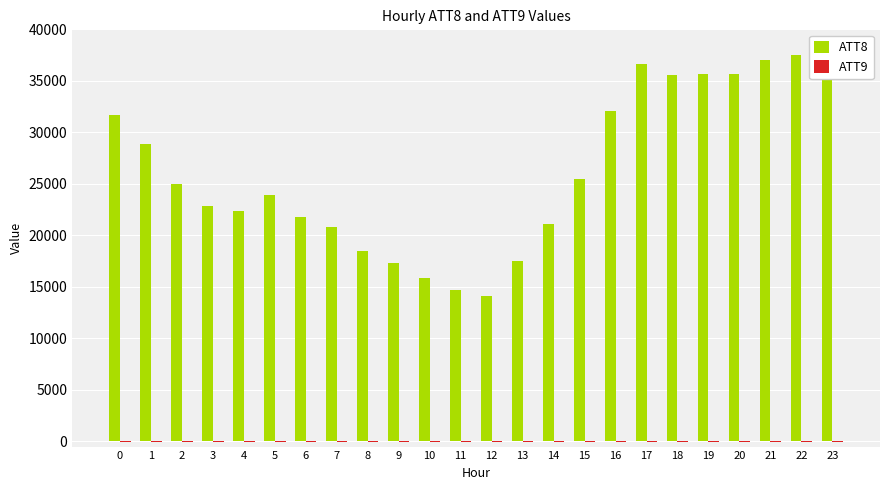

Does the chart contain stacked bars?

No